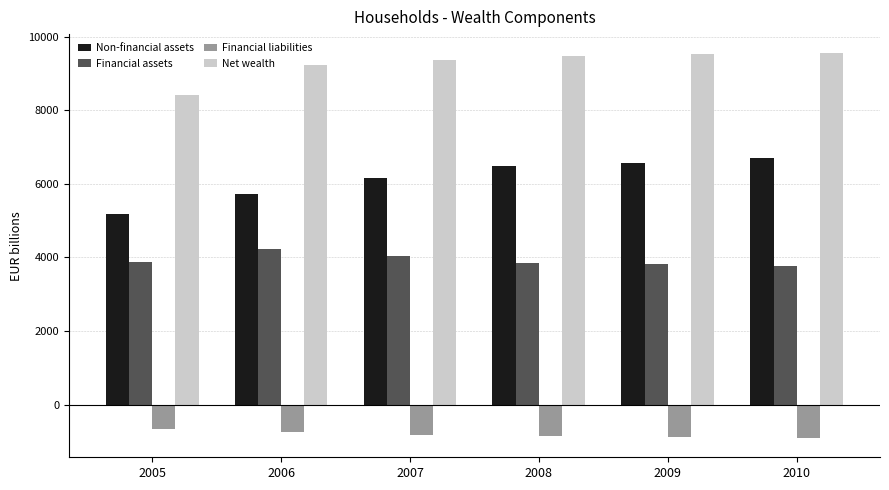

What is the difference between the Non-financial assets values at 2005 and 2010?

1504.3